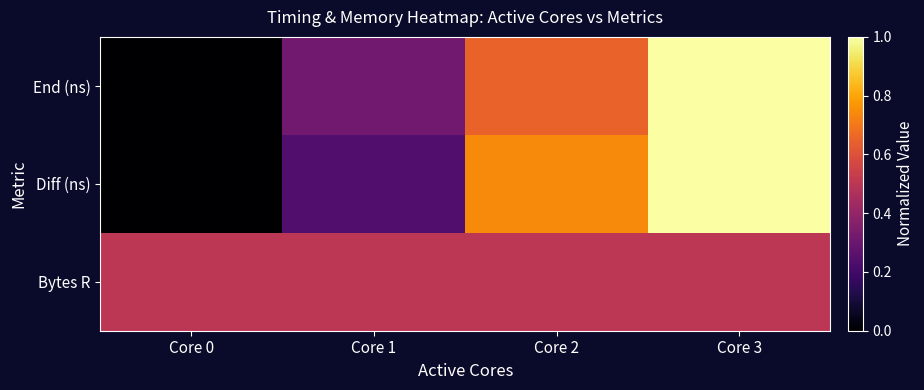

Which series has the largest total across all categories?

Bytes R